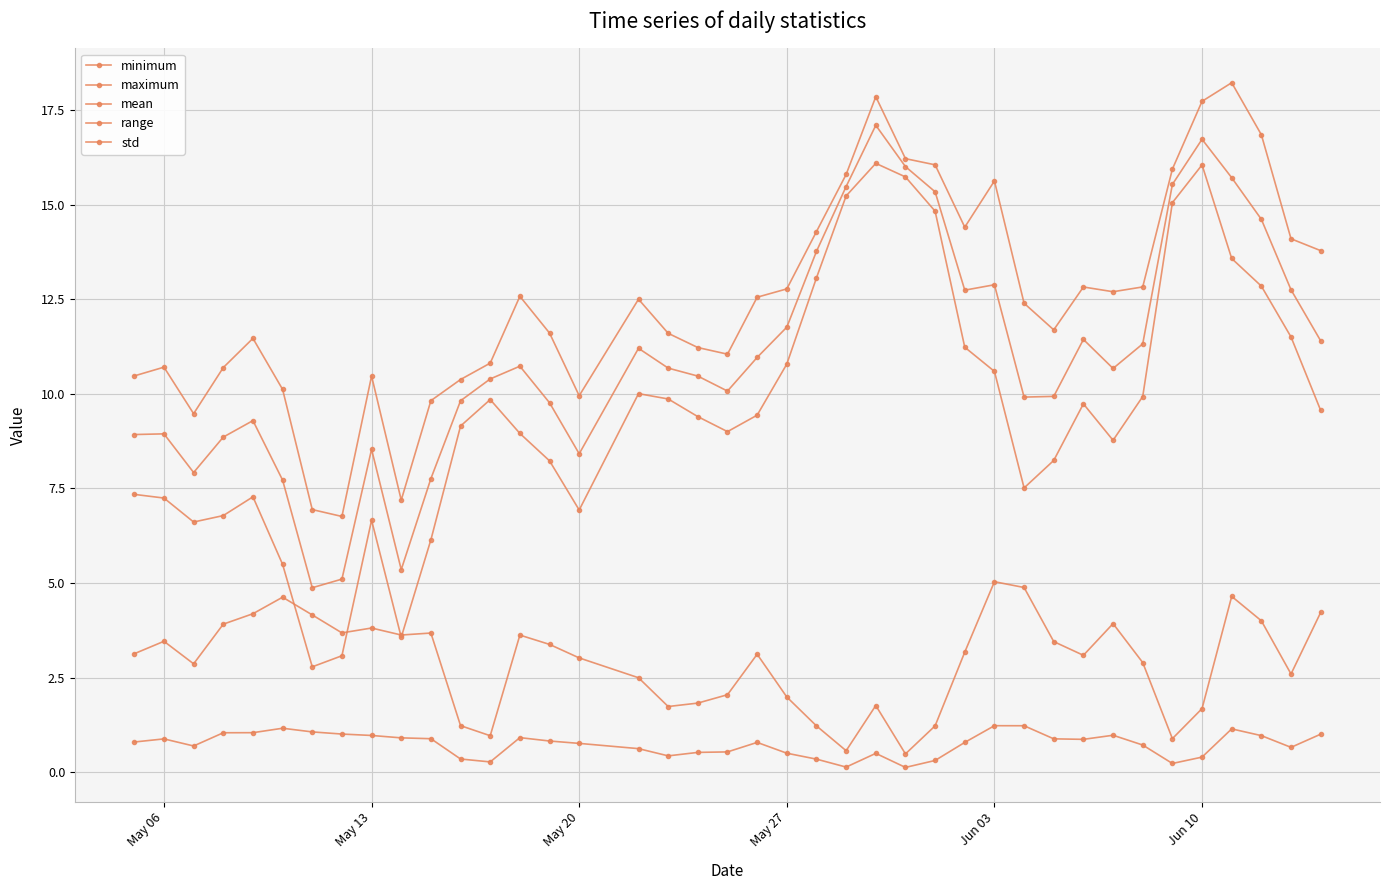

How many lines are shown in the chart?

5